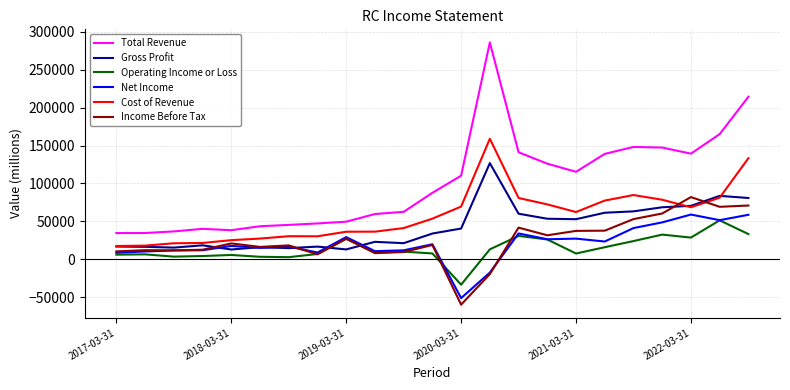

What are all the series names shown in the legend?

Total Revenue, Gross Profit, Operating Income or Loss, Net Income, Cost of Revenue, Income Before Tax